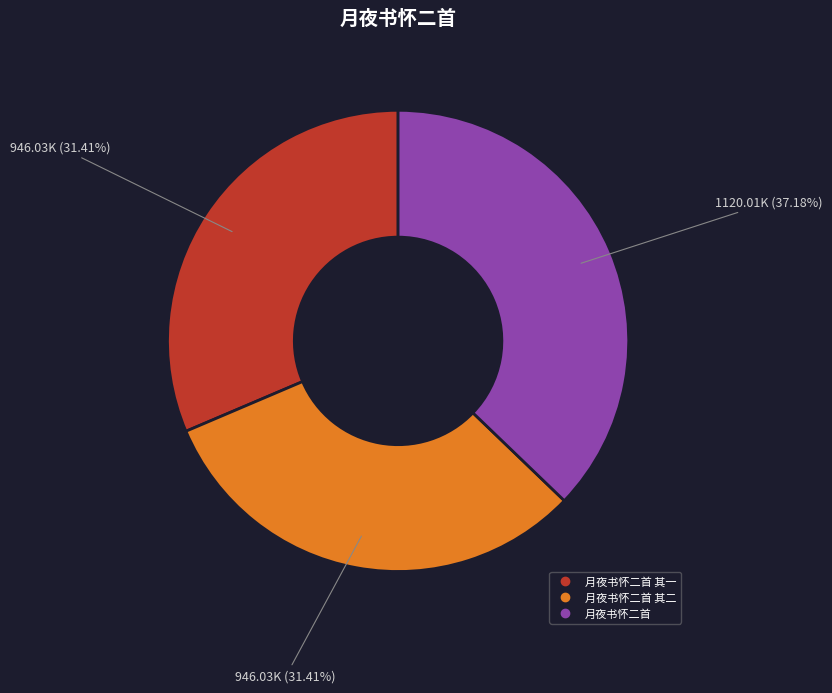

Is there any slice that represents more than half of the pie?

No